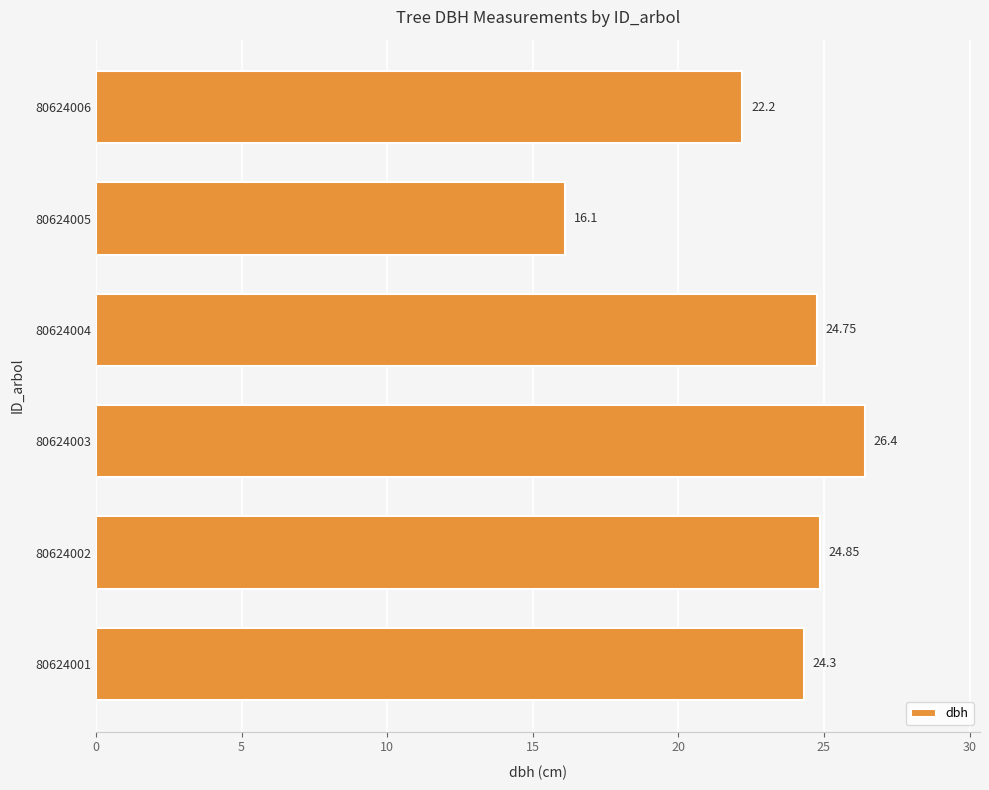

Rank the categories by value from lowest to highest.

80624005, 80624006, 80624001, 80624004, 80624002, 80624003